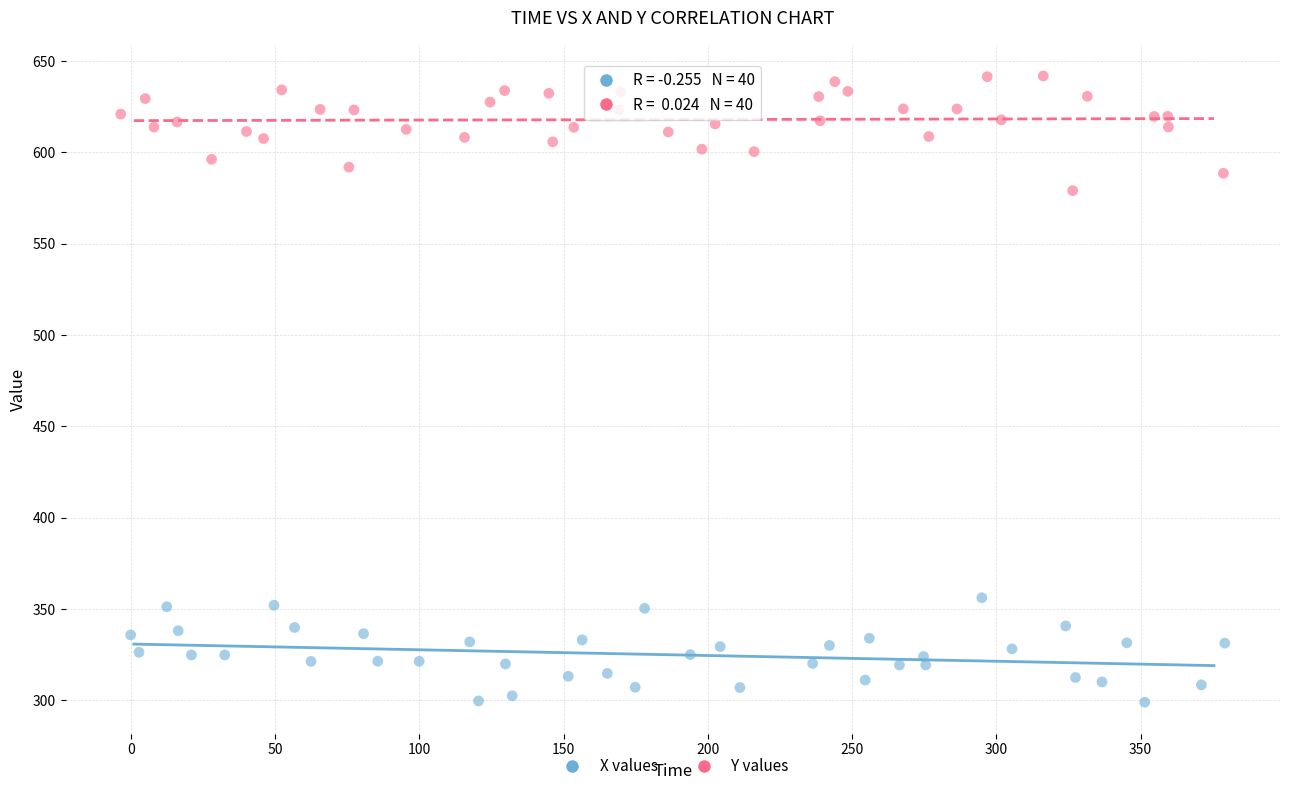

Which series contains the highest Y value?

Y values